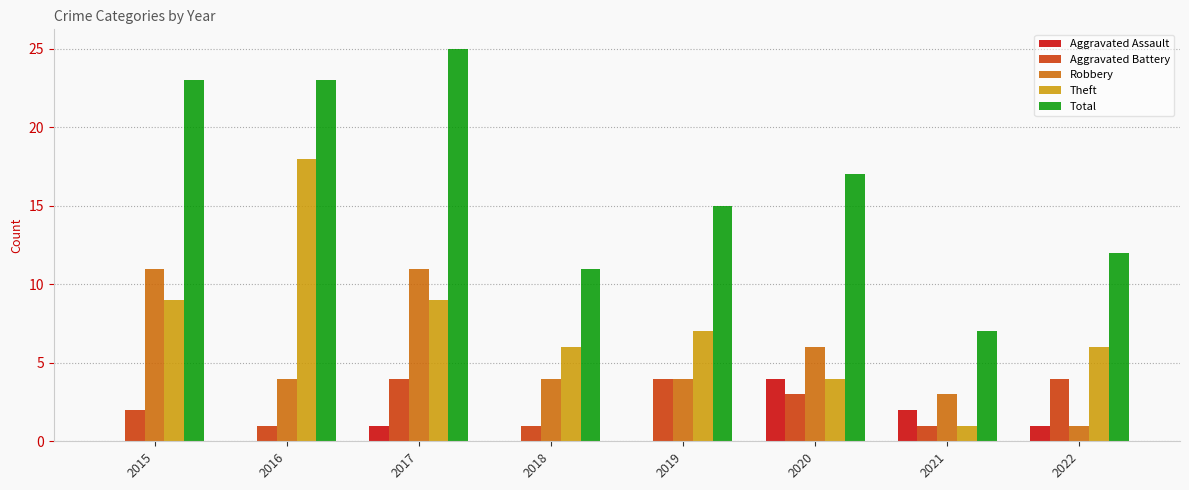

How many distinct data groups are displayed?

5